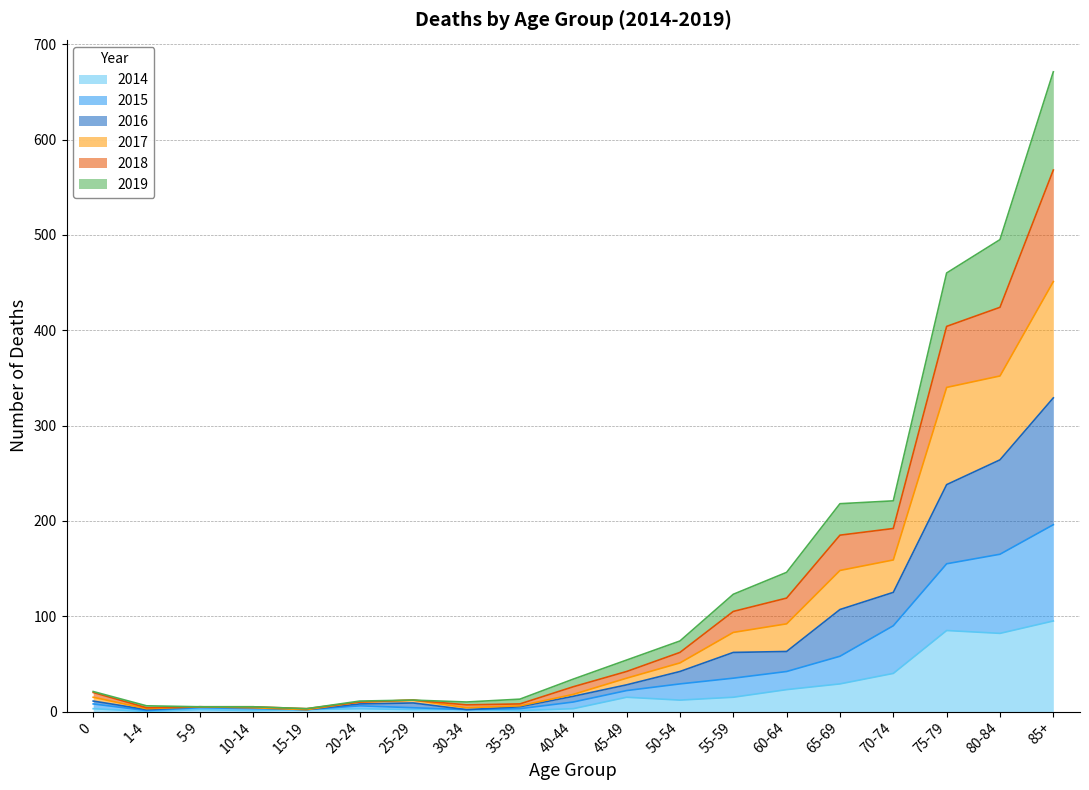

True or false: 2014 and 2019 intersect in this chart.

False